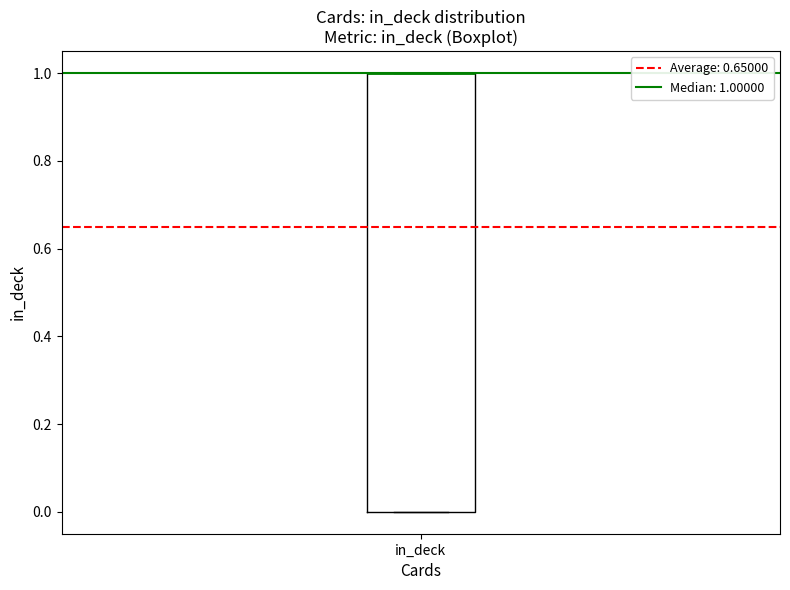

Where is the lower edge of the box for in_deck on the y-axis? The values are not printed on the chart, so give them approximately, as read against the axis.

0